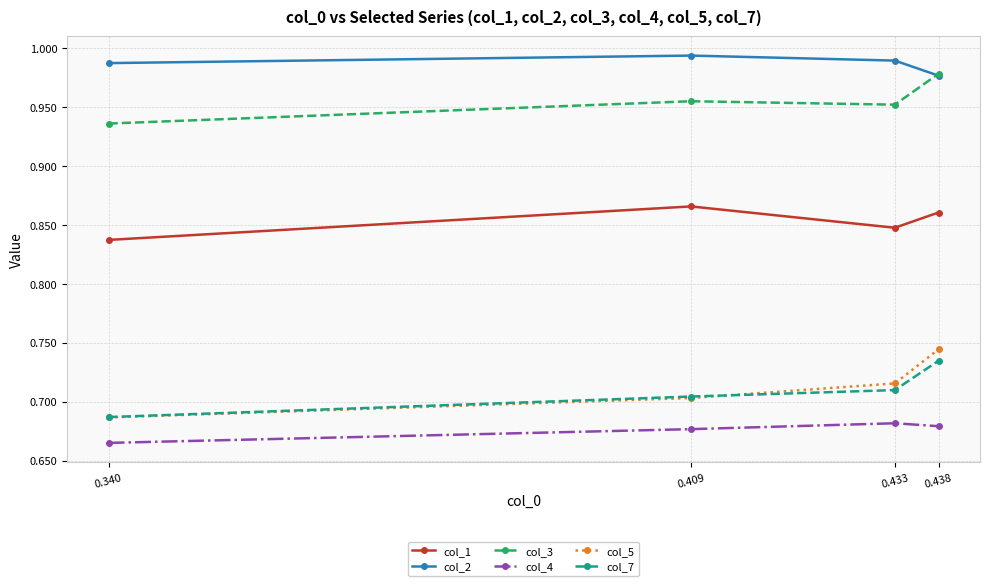

Count the col_7 values in the range 0 to 1.

4